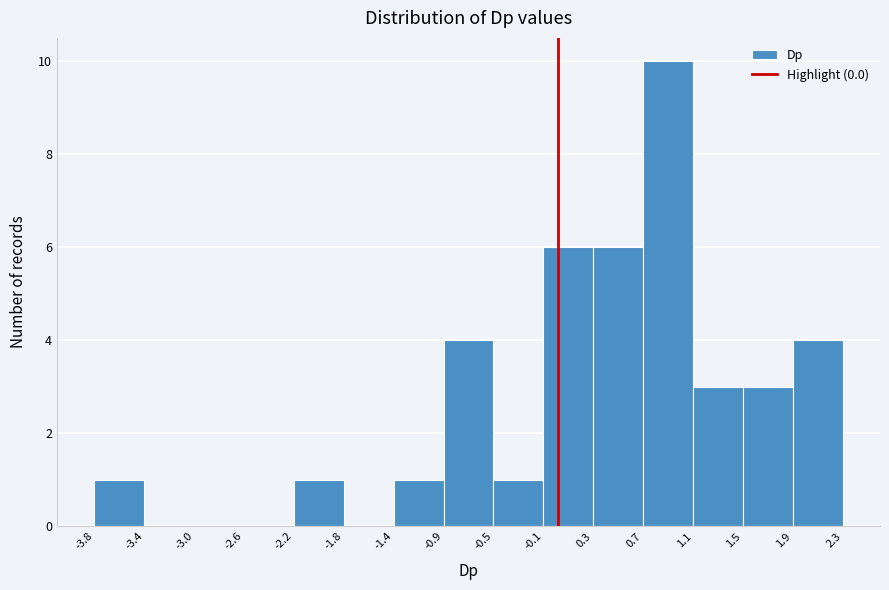

Over which range of the x-axis is the bar tallest?

0.7 to 1.1